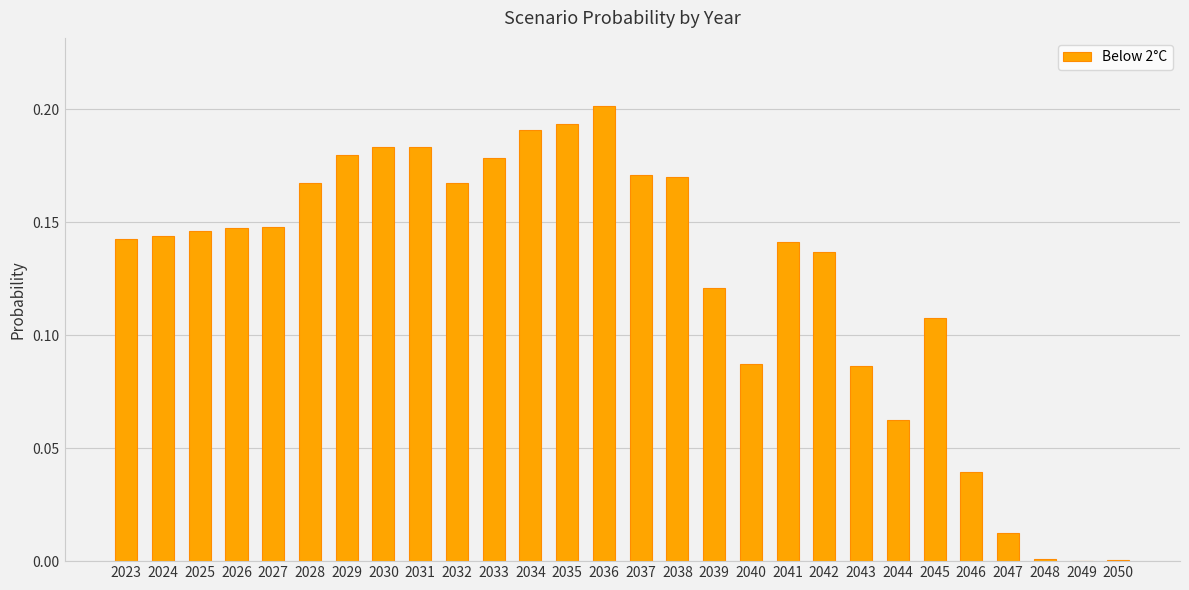

Which has a higher value, 2035 or 2037?

2035